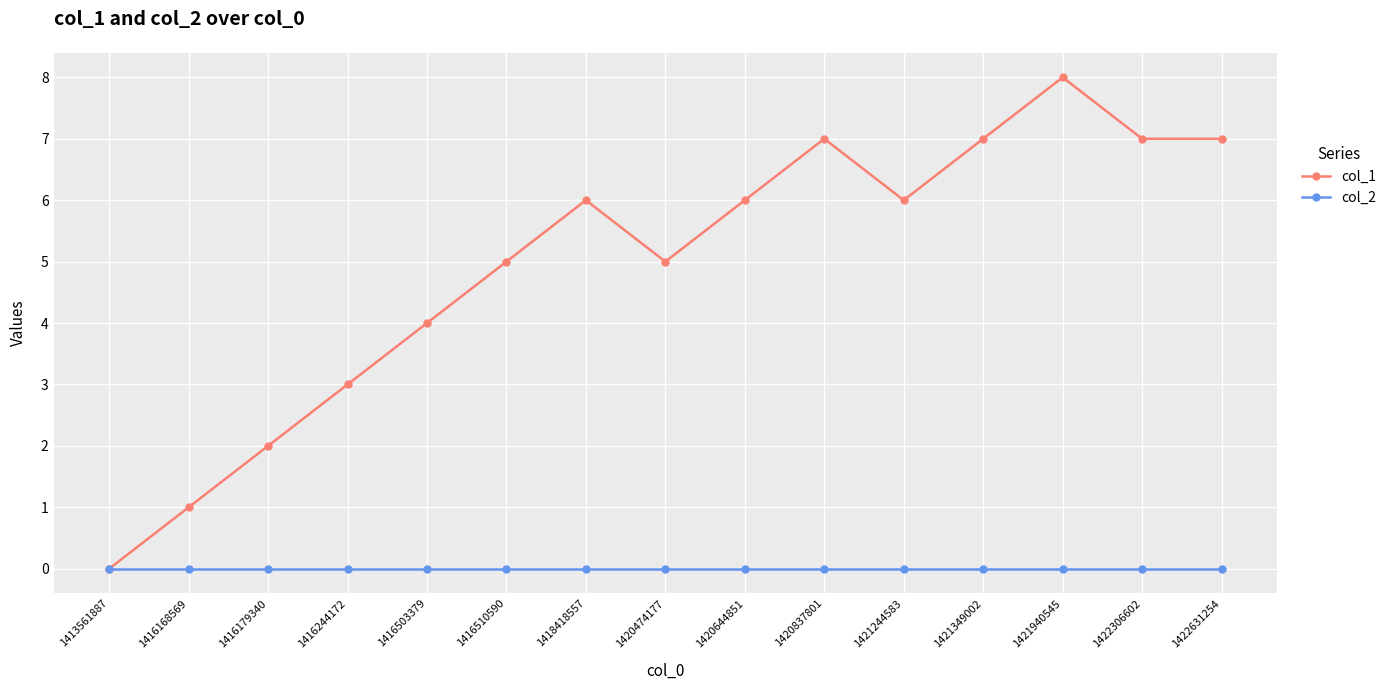

Reading right to left, extract all data points from this chart.

col_1: 1422631254=7	1422306602=7	1421940545=8	1421349002=7	1421244583=6	1420837801=7	1420644851=6	1420474177=5	1418418557=6	1416510590=5	1416503379=4	1416244172=3	1416179340=2	1416168569=1	1413561887=0
col_2: 1422631254=0	1422306602=0	1421940545=0	1421349002=0	1421244583=0	1420837801=0	1420644851=0	1420474177=0	1418418557=0	1416510590=0	1416503379=0	1416244172=0	1416179340=0	1416168569=0	1413561887=0